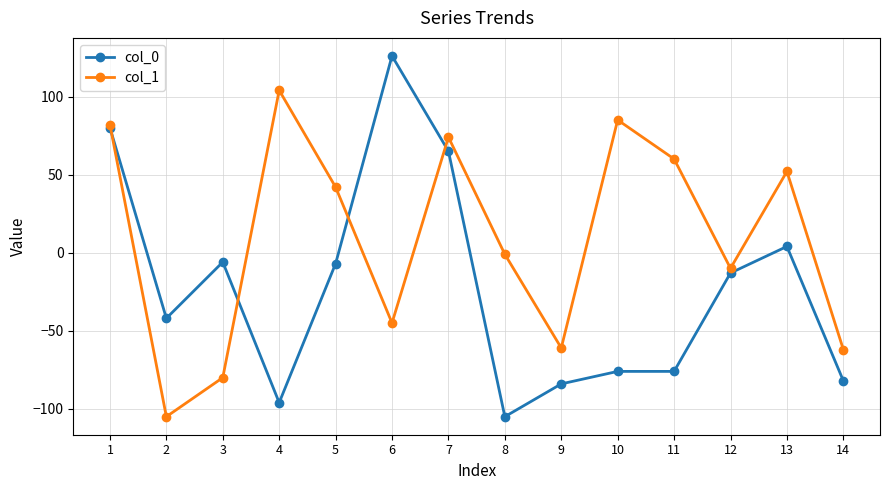

How many data points in col_1 are less than 42?

7